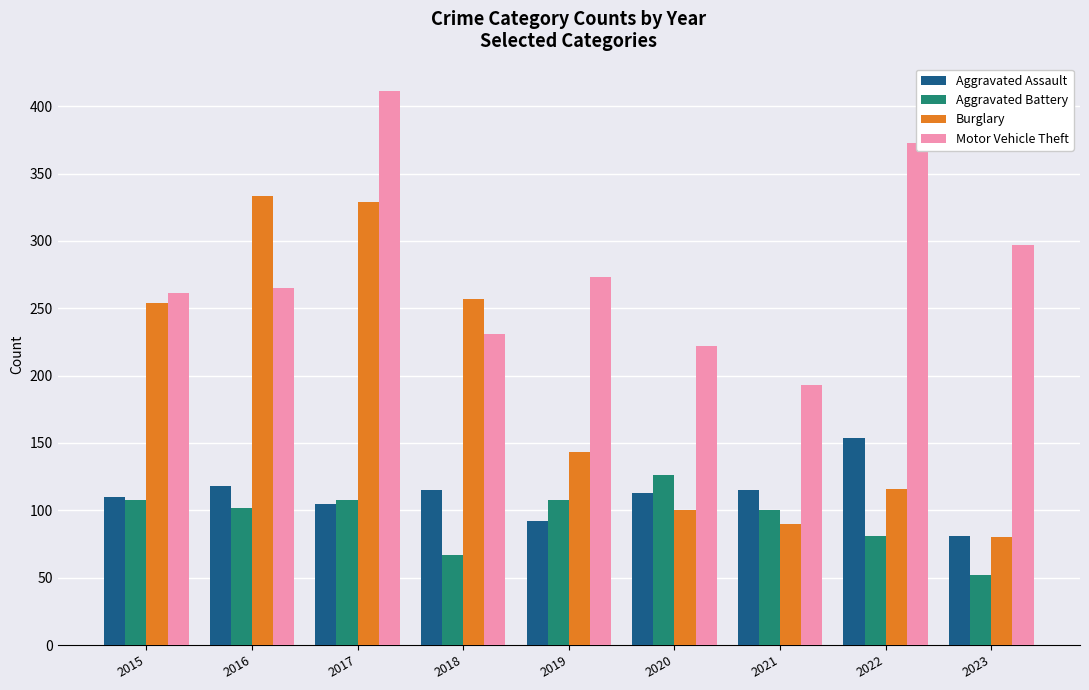

Are the bars horizontal?

No